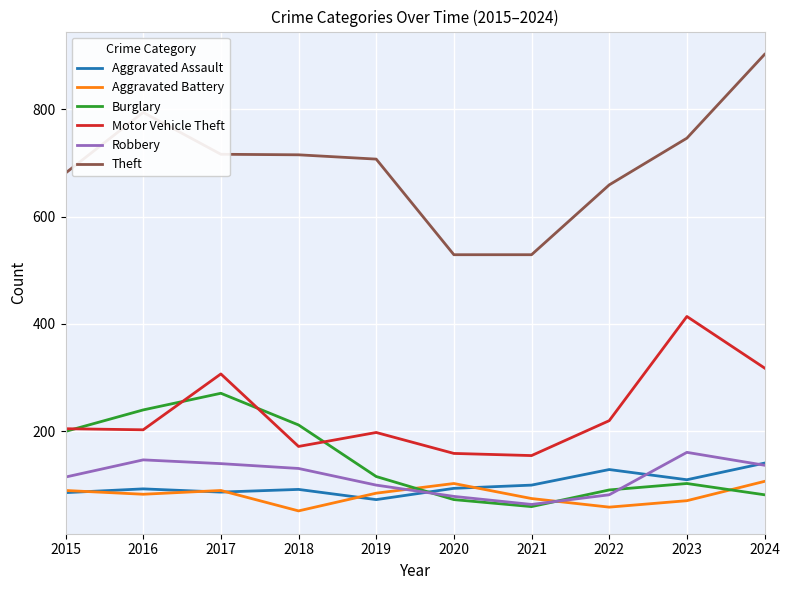

What is the total value across all series at 2021?

983